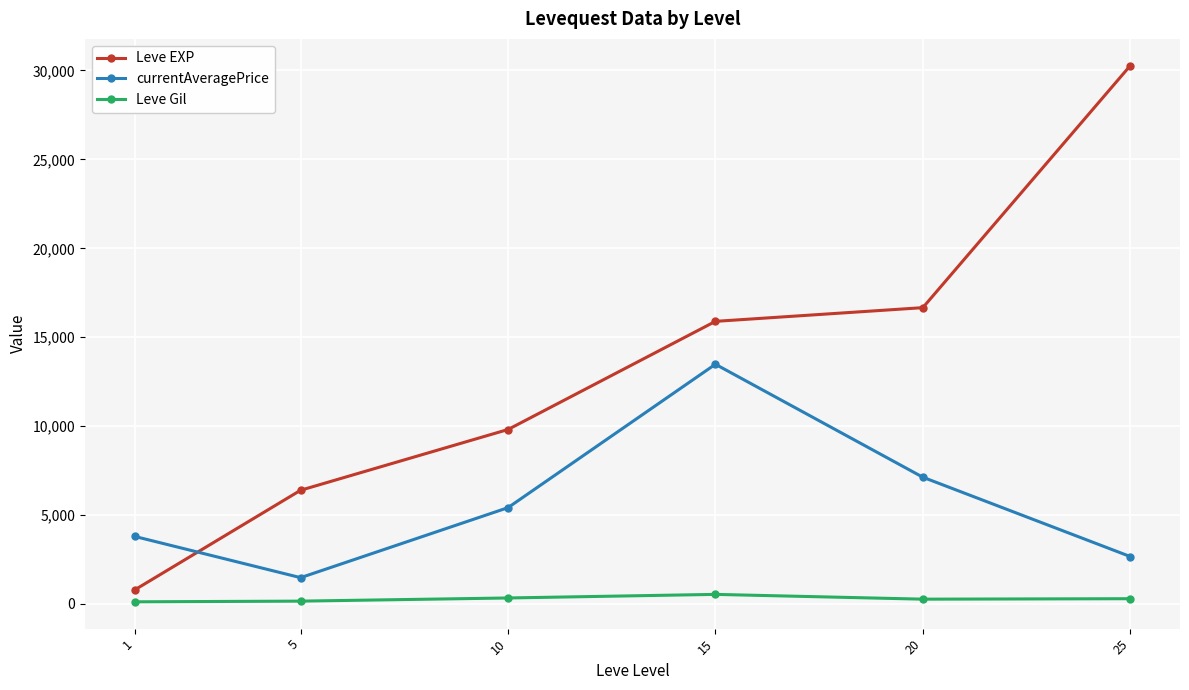

How many lines are shown in the chart?

3